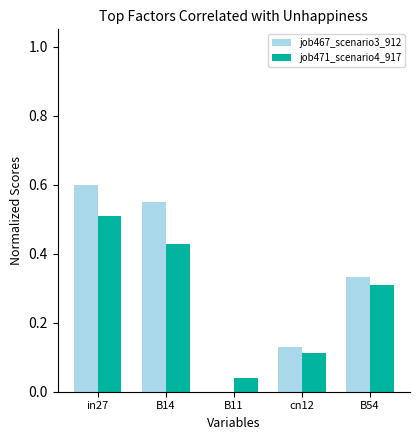

What is the sum of all job467_scenario3_912 values?

1.6